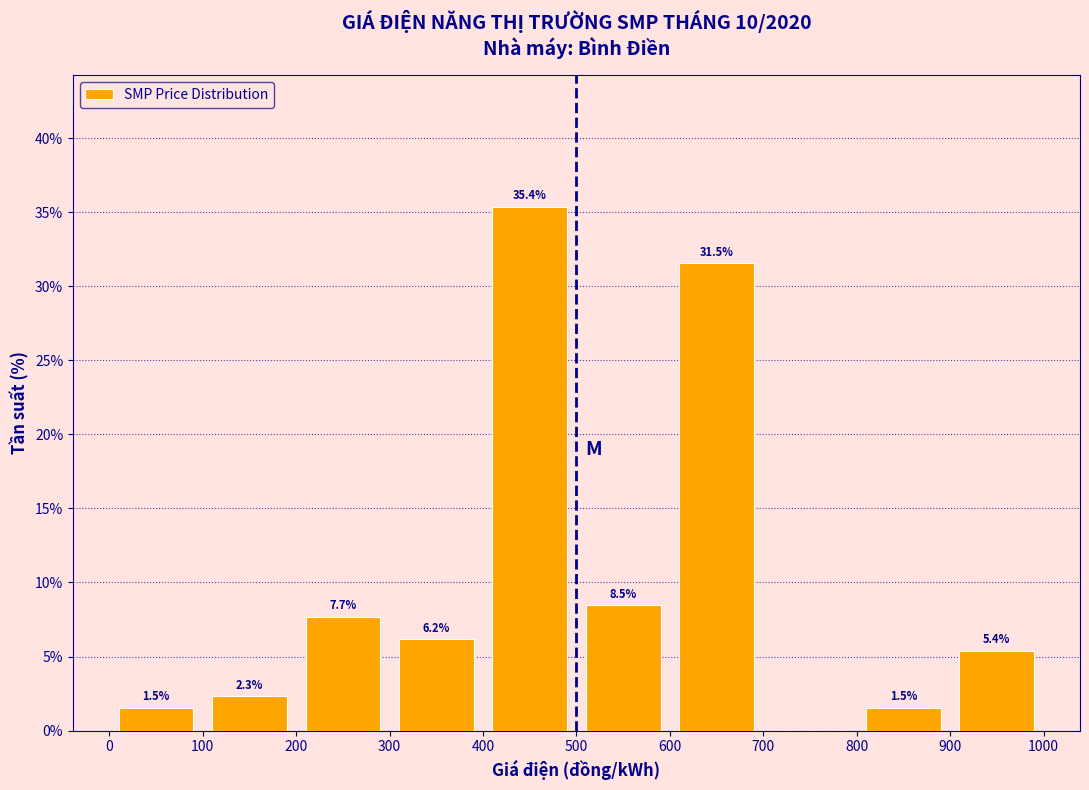

Over which range of the x-axis is the bar tallest?

400 to 500